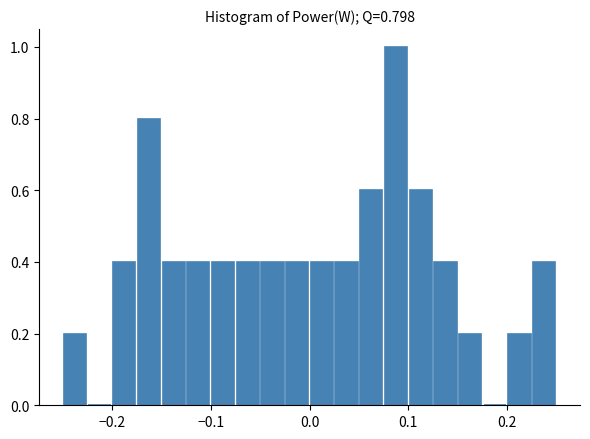

Around what value on the x-axis is the tallest bar? Give the approximate position of its centre, as read against the axis.

0.09